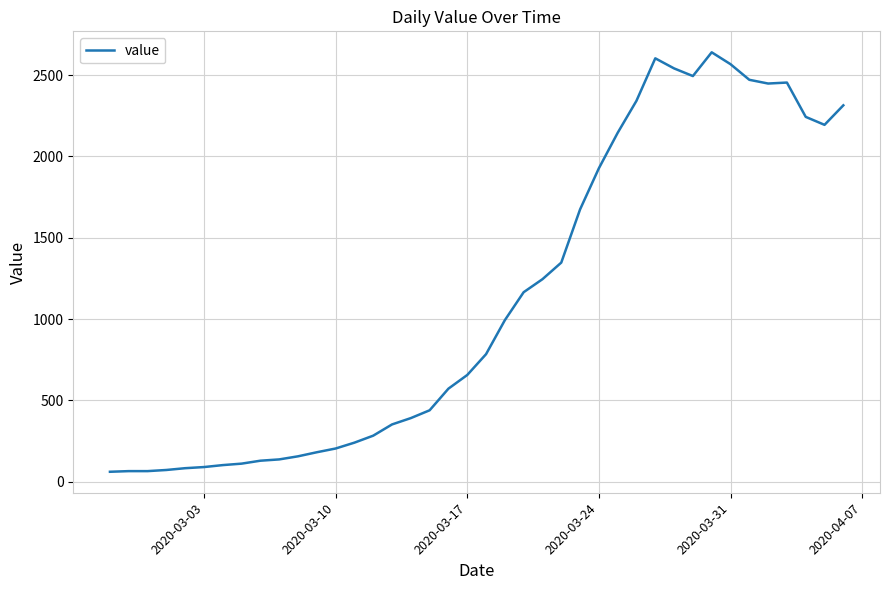

What is the maximum value shown in the chart?

2640